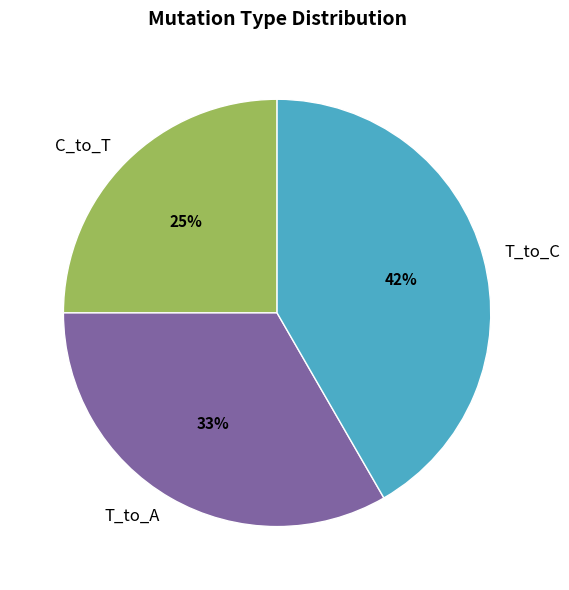

Between C_to_T and T_to_C, which is larger?

T_to_C